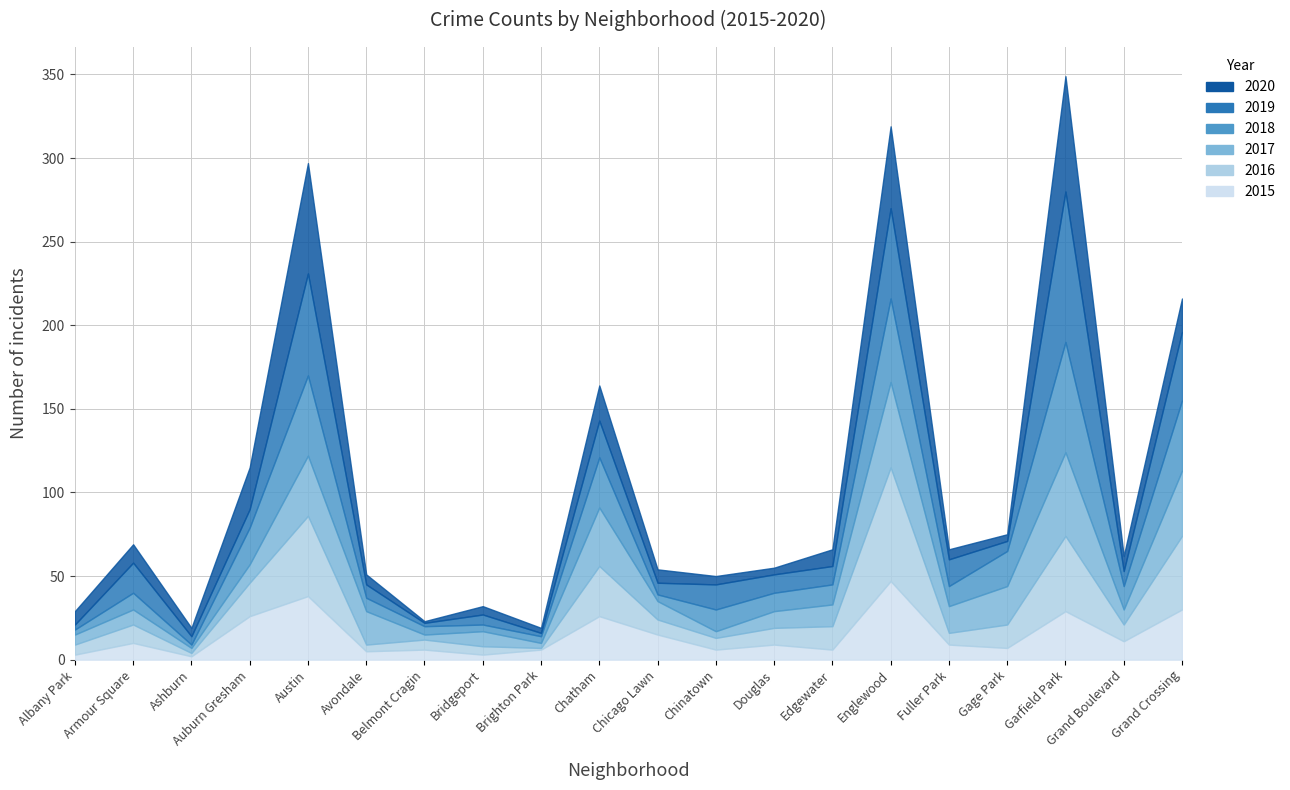

The 2019 series shows 1 at Belmont Cragin. True or false?

False